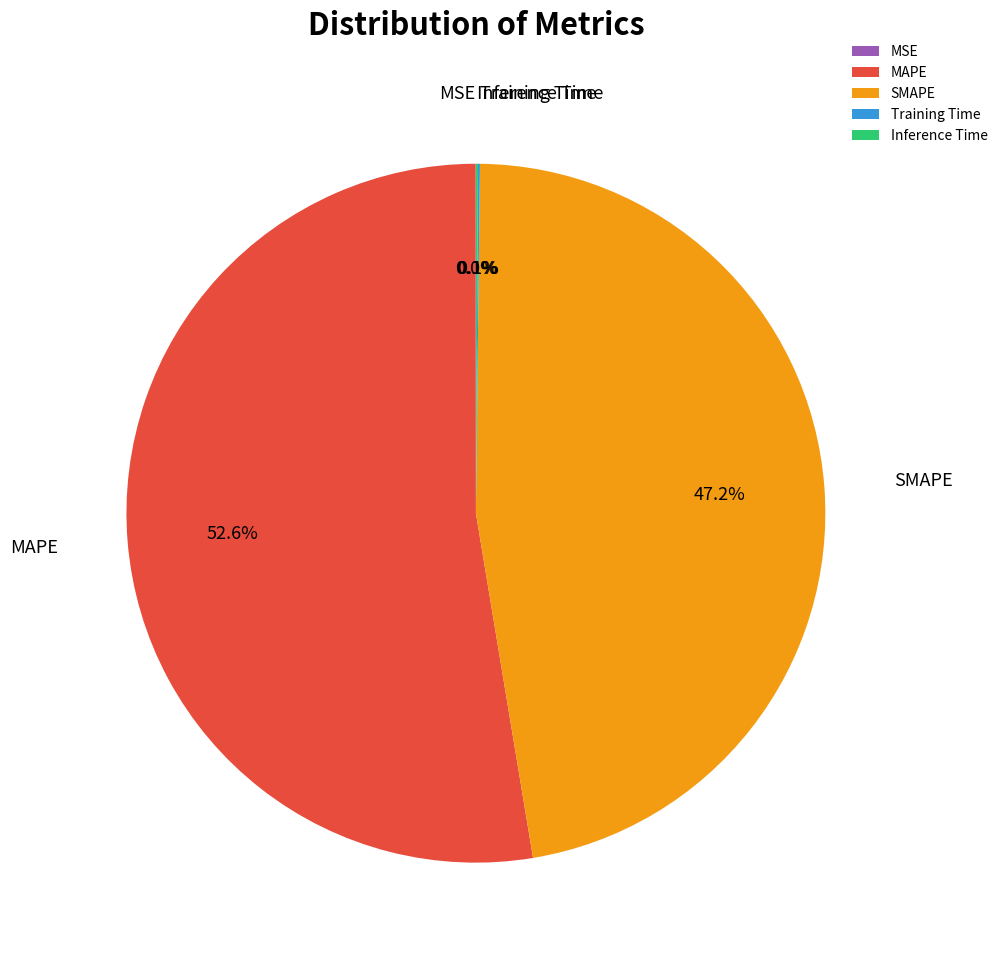

What is the largest slice in the pie chart?

MAPE